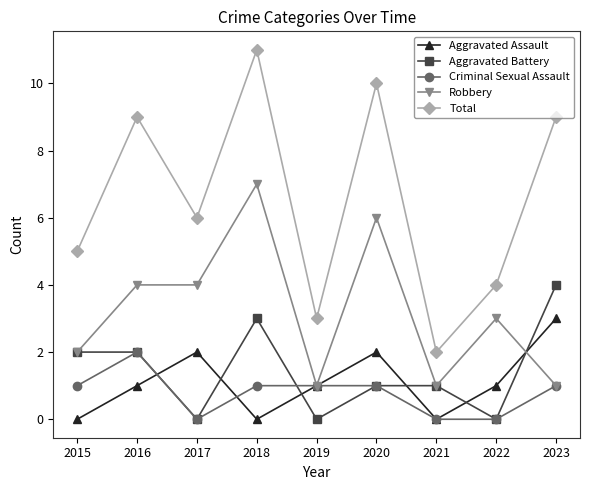

Reading right to left, list all the values displayed in this chart.

Aggravated Assault: 2023=3	2022=1	2021=0	2020=2	2019=1	2018=0	2017=2	2016=1	2015=0
Aggravated Battery: 2023=4	2022=0	2021=1	2020=1	2019=0	2018=3	2017=0	2016=2	2015=2
Criminal Sexual Assault: 2023=1	2022=0	2021=0	2020=1	2019=1	2018=1	2017=0	2016=2	2015=1
Robbery: 2023=1	2022=3	2021=1	2020=6	2019=1	2018=7	2017=4	2016=4	2015=2
Total: 2023=9	2022=4	2021=2	2020=10	2019=3	2018=11	2017=6	2016=9	2015=5